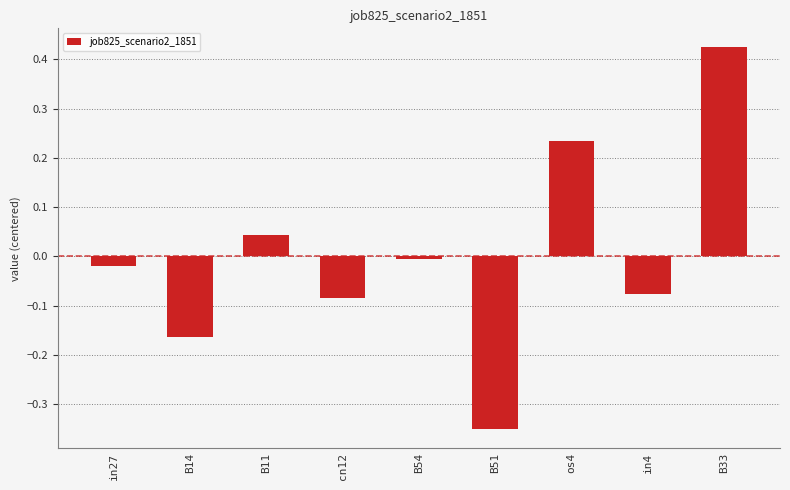

Which label corresponds to the largest value in the chart?

B33